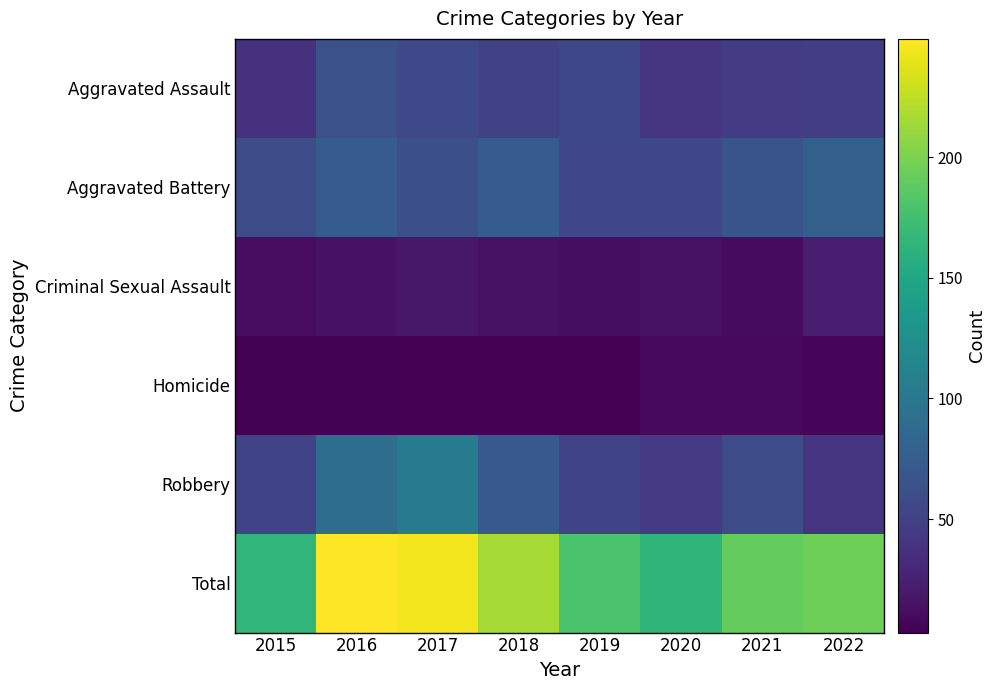

Which series has the largest range (max minus min)?

Total